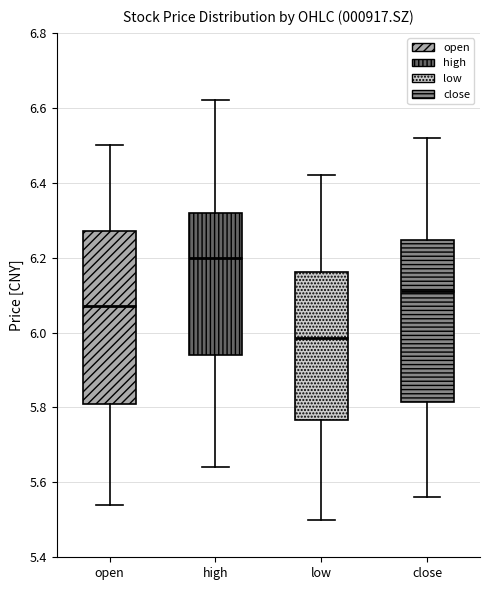

Reading left to right, read every box against the y-axis: the position of its median line, the range the box covers, and the ends of its whiskers. The values are not printed on the chart, so give them approximately, as read against the axis.

open: median 6.08, box 5.82 to 6.28, whiskers 5.54 to 6.50
high: median 6.20, box 5.94 to 6.32, whiskers 5.64 to 6.62
low: median 5.98, box 5.76 to 6.16, whiskers 5.50 to 6.42
close: median 6.12, box 5.82 to 6.24, whiskers 5.56 to 6.52